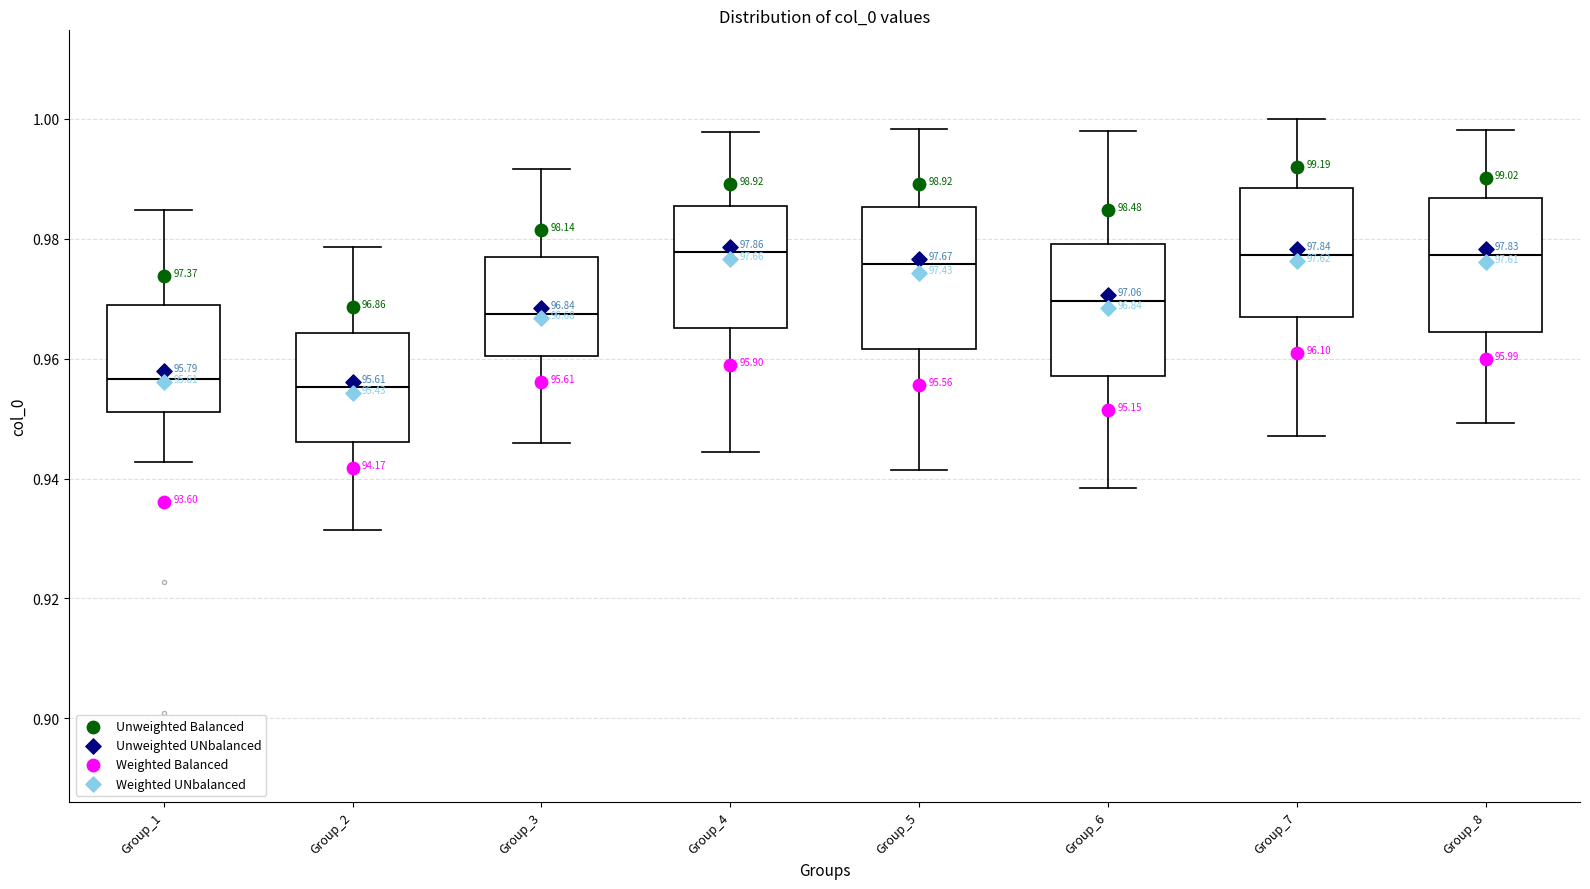

Reading left to right, read every box against the y-axis: the position of its median line, the range the box covers, and the ends of its whiskers. The values are not printed on the chart, so give them approximately, as read against the axis.

Group_1: median 0.956, box 0.952 to 0.968, whiskers 0.942 to 0.984
Group_2: median 0.956, box 0.946 to 0.964, whiskers 0.932 to 0.978
Group_3: median 0.968, box 0.960 to 0.978, whiskers 0.946 to 0.992
Group_4: median 0.978, box 0.966 to 0.986, whiskers 0.944 to 0.998
Group_5: median 0.976, box 0.962 to 0.986, whiskers 0.942 to 0.998
Group_6: median 0.970, box 0.958 to 0.980, whiskers 0.938 to 0.998
Group_7: median 0.978, box 0.966 to 0.988, whiskers 0.948 to 1.000
Group_8: median 0.978, box 0.964 to 0.986, whiskers 0.950 to 0.998